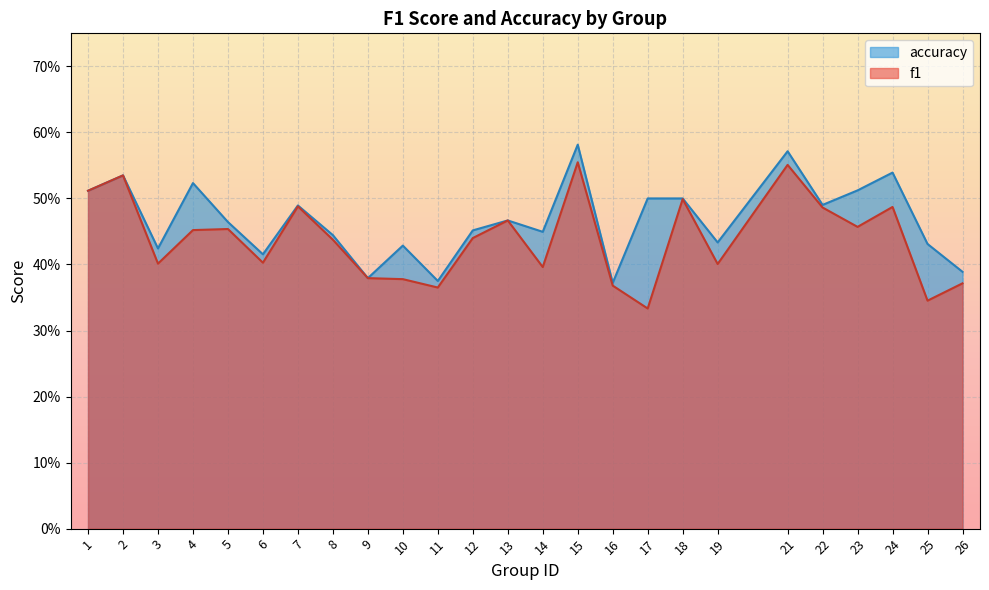

What is the spread (max minus min) of values at 4?

0.1